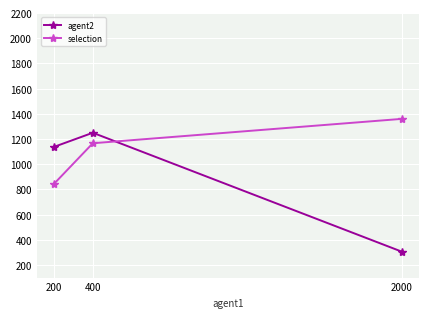

How many series are shown in this chart?

2